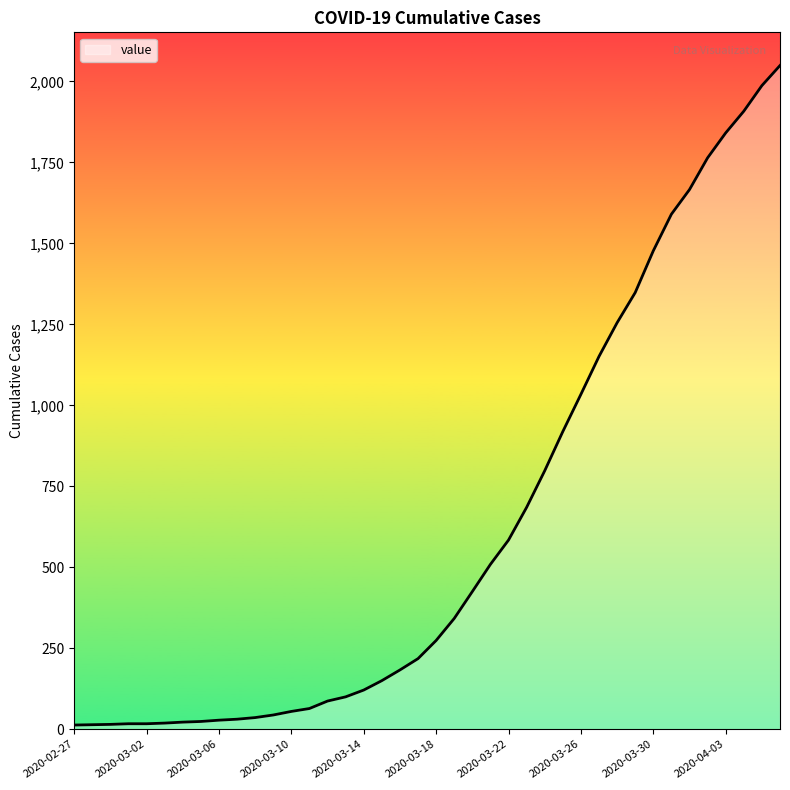

What is the difference between the maximum and minimum values?

2036